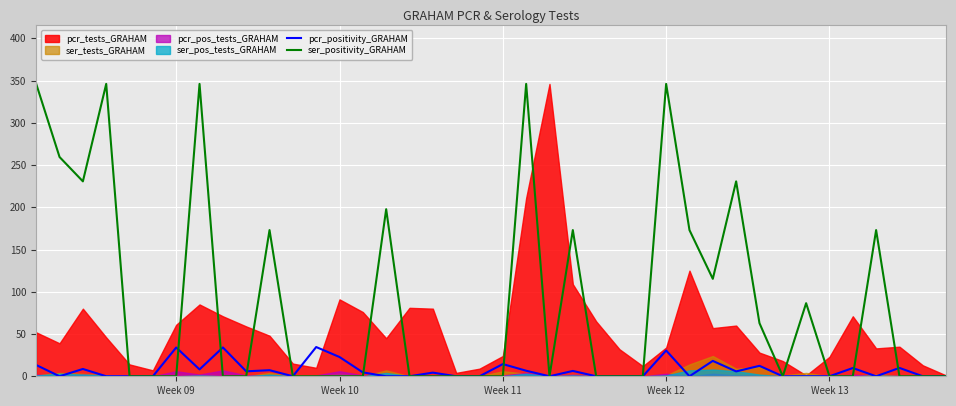

Which series ends up on top after the final intersection of pcr_positivity_GRAHAM and ser_positivity_GRAHAM?

pcr_positivity_GRAHAM